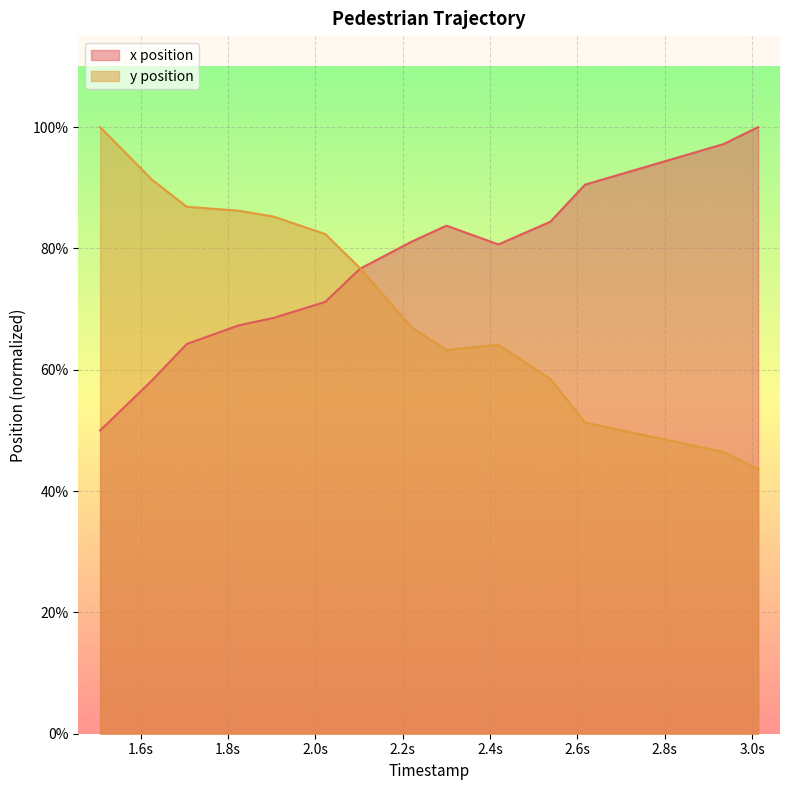

How many series are shown in this chart?

2